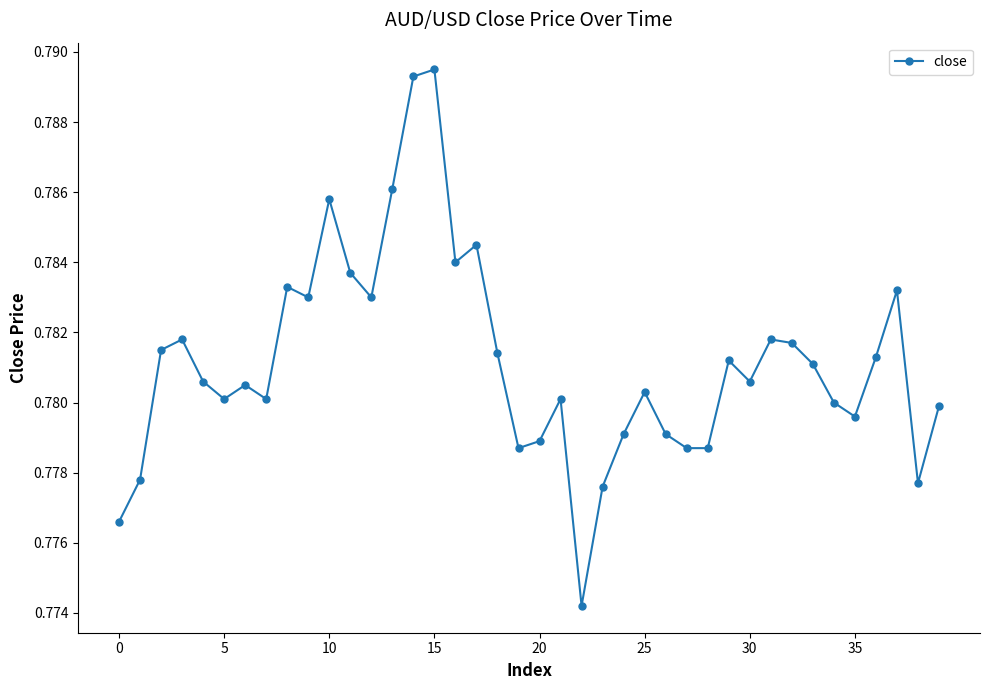

What is the sum of all values?

31.2